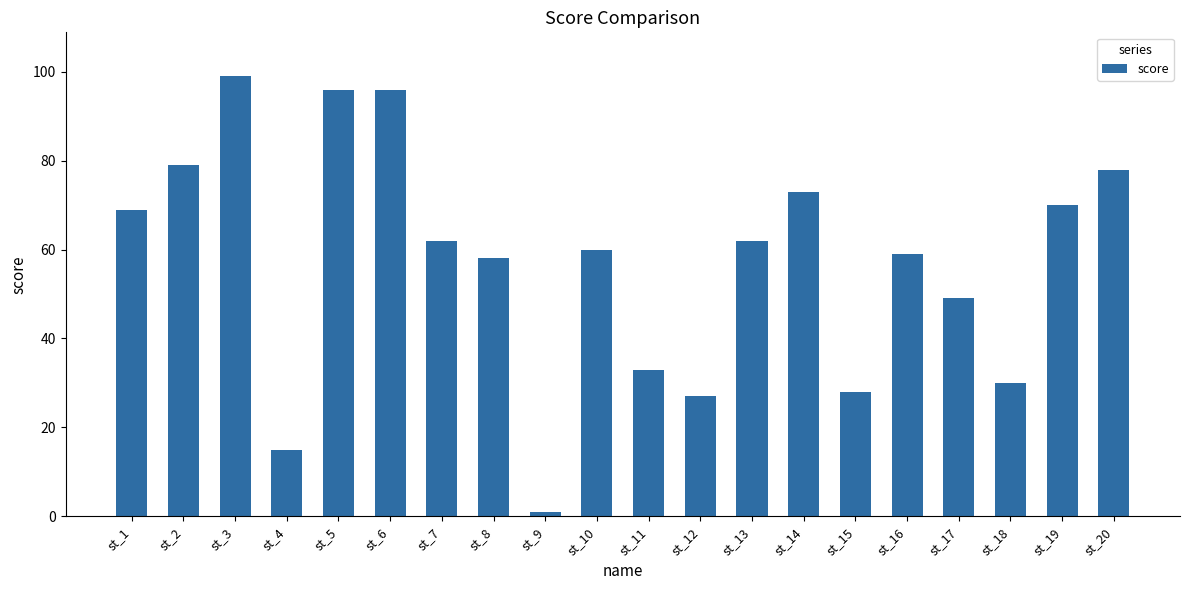

How many bars are there in total?

20